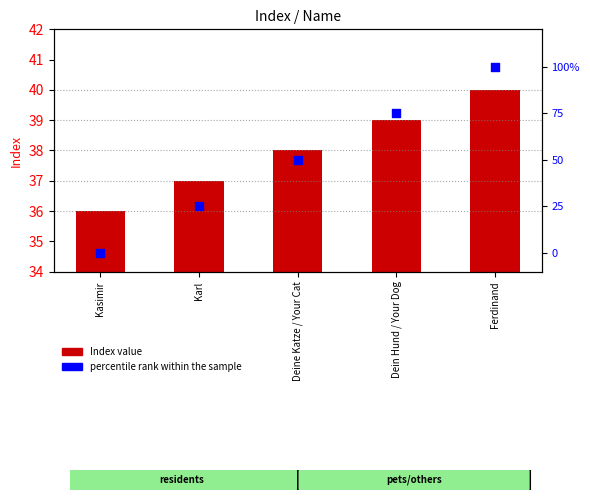

What is the total value across all series at Ferdinand?

140